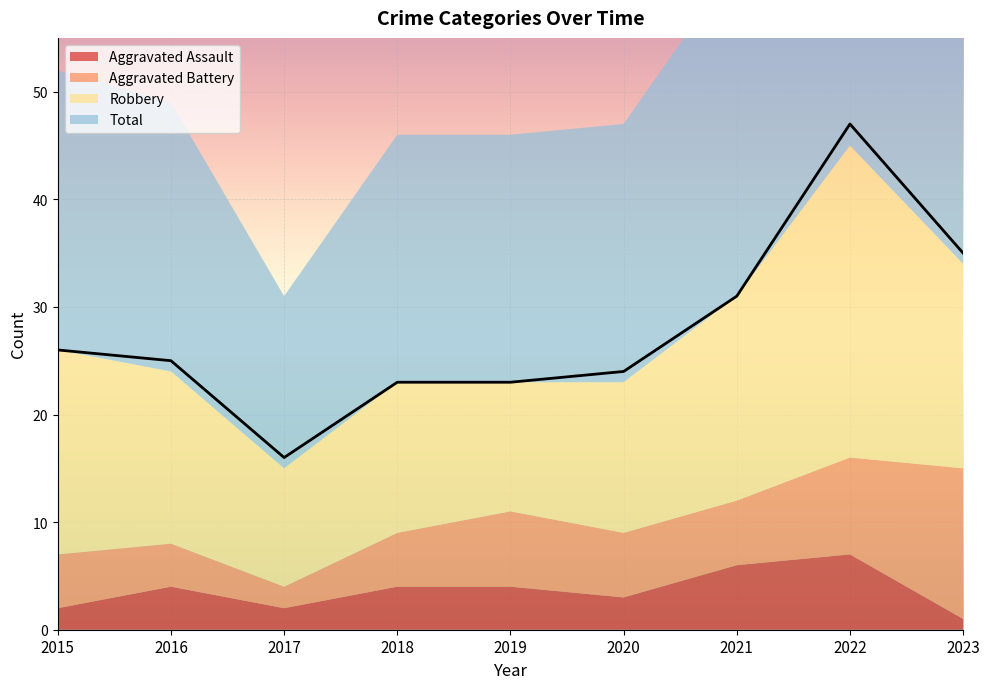

At which label does Total reach its peak?

2022